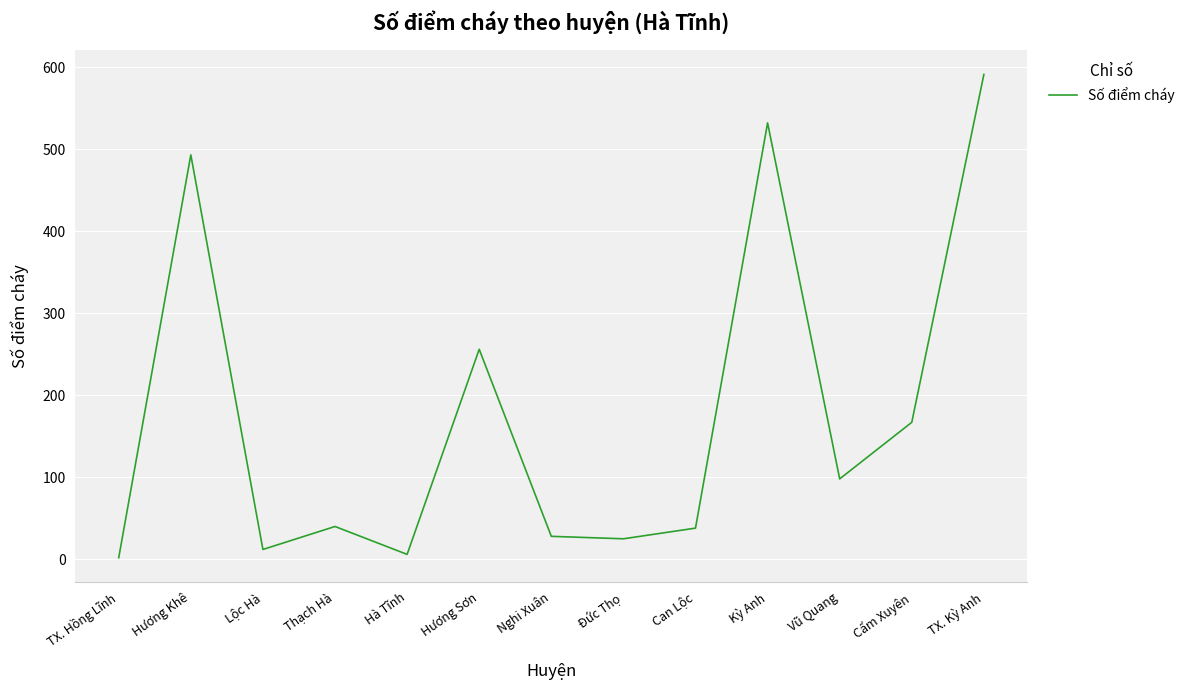

Is it true that the value at Can Lộc is 38?

True